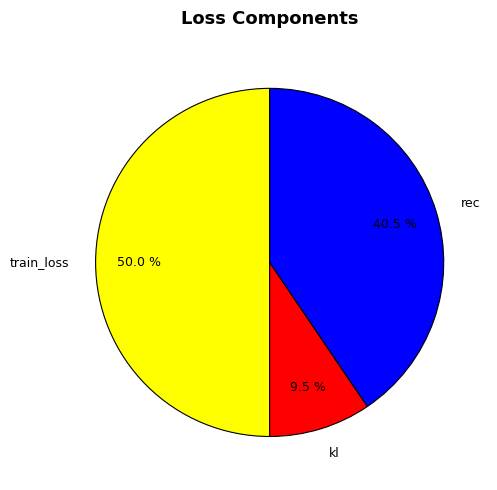

How much of the chart is everything except rec?

59.5%